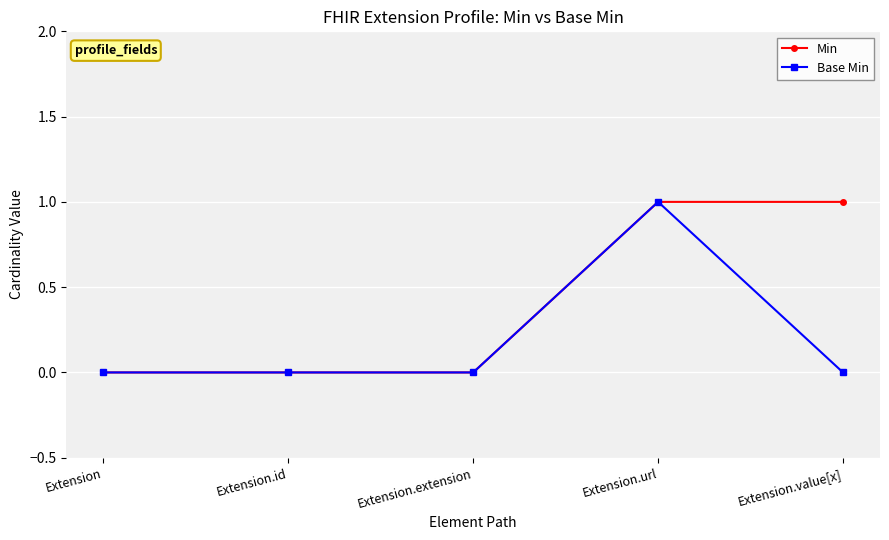

Rank the series at Extension.value[x] from highest to lowest value.

Min, Base Min